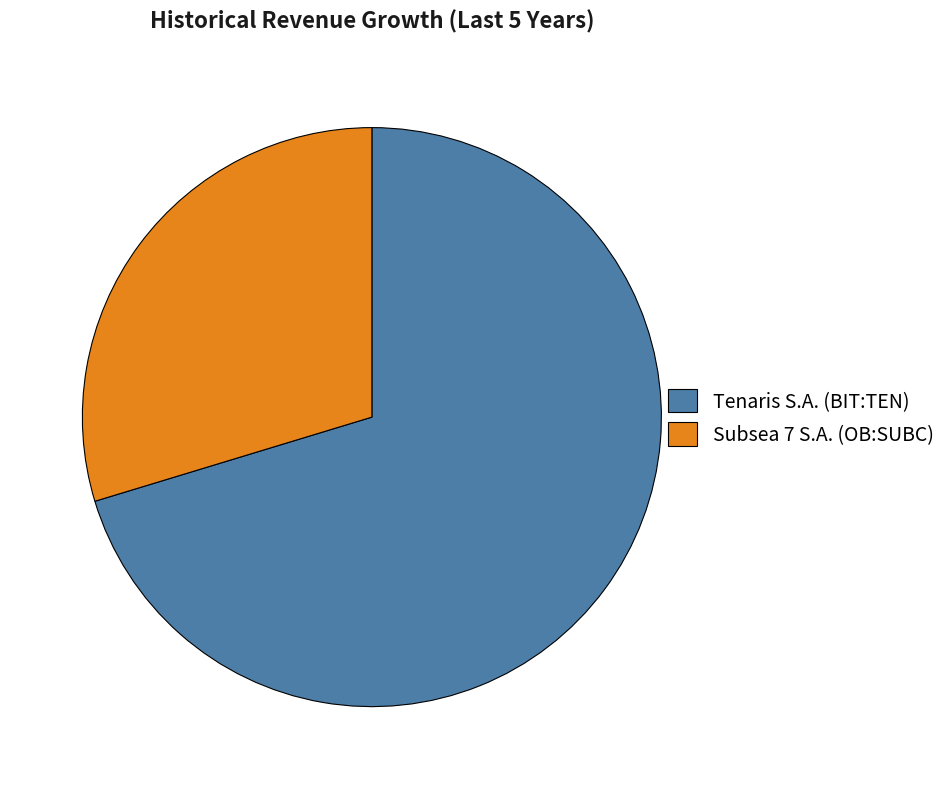

Rank the categories by value from highest to lowest.

Tenaris S.A. (BIT:TEN), Subsea 7 S.A. (OB:SUBC)